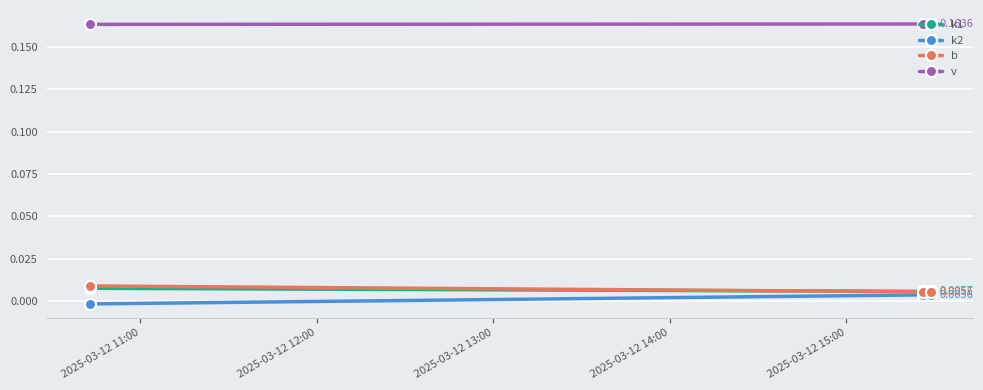

Which series has the largest total across all categories?

v